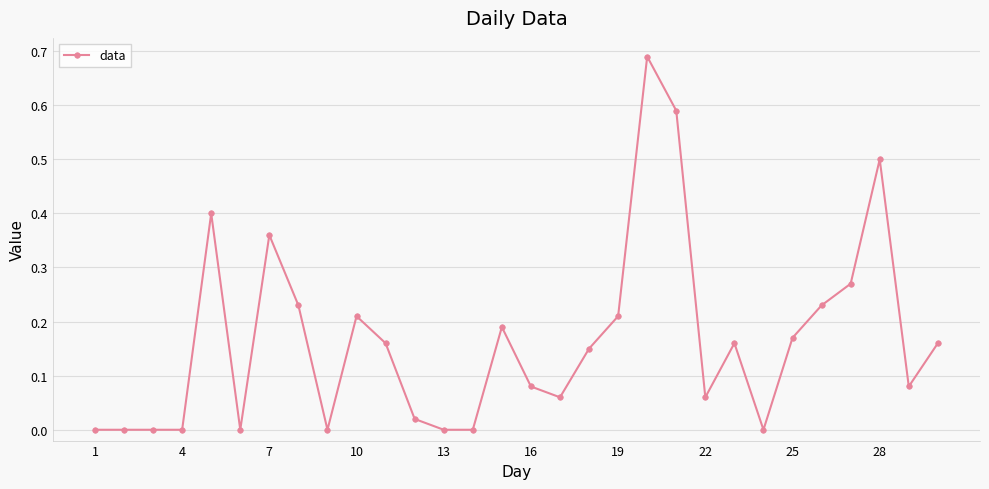

True or false: the data has more than 1 interior local peaks.

True